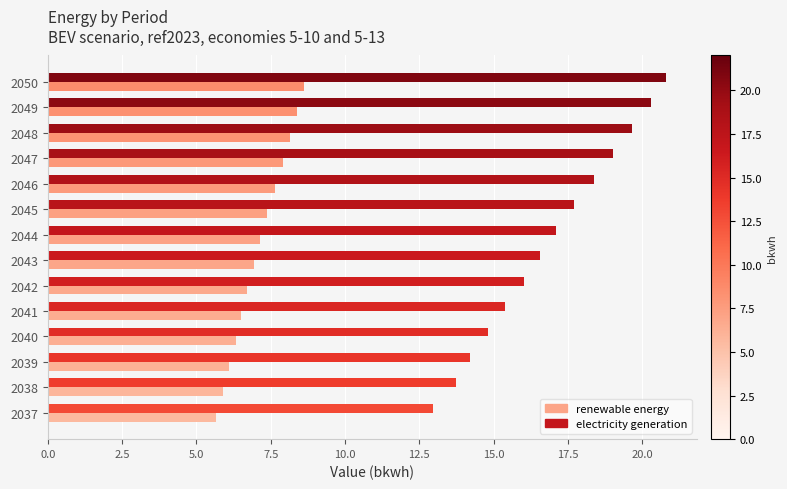

At which label is electricity generation closest to 16?

2042